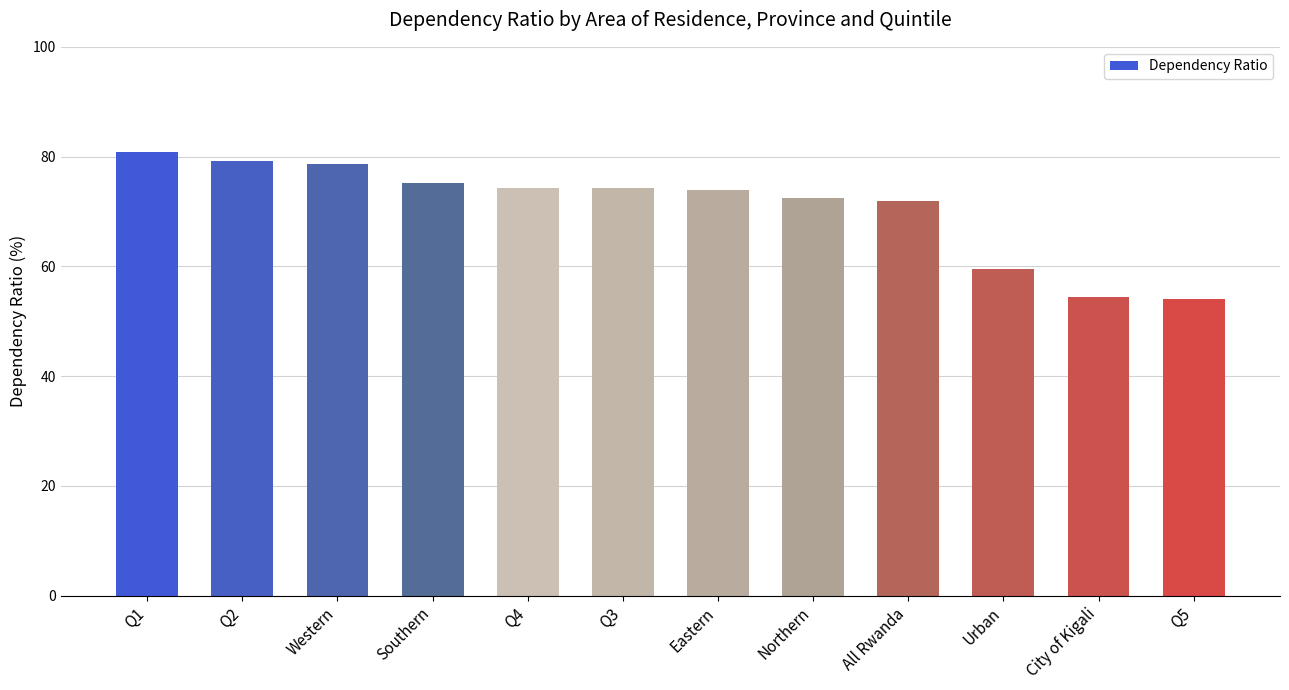

What is the change in value from Northern to Q2?

+6.7